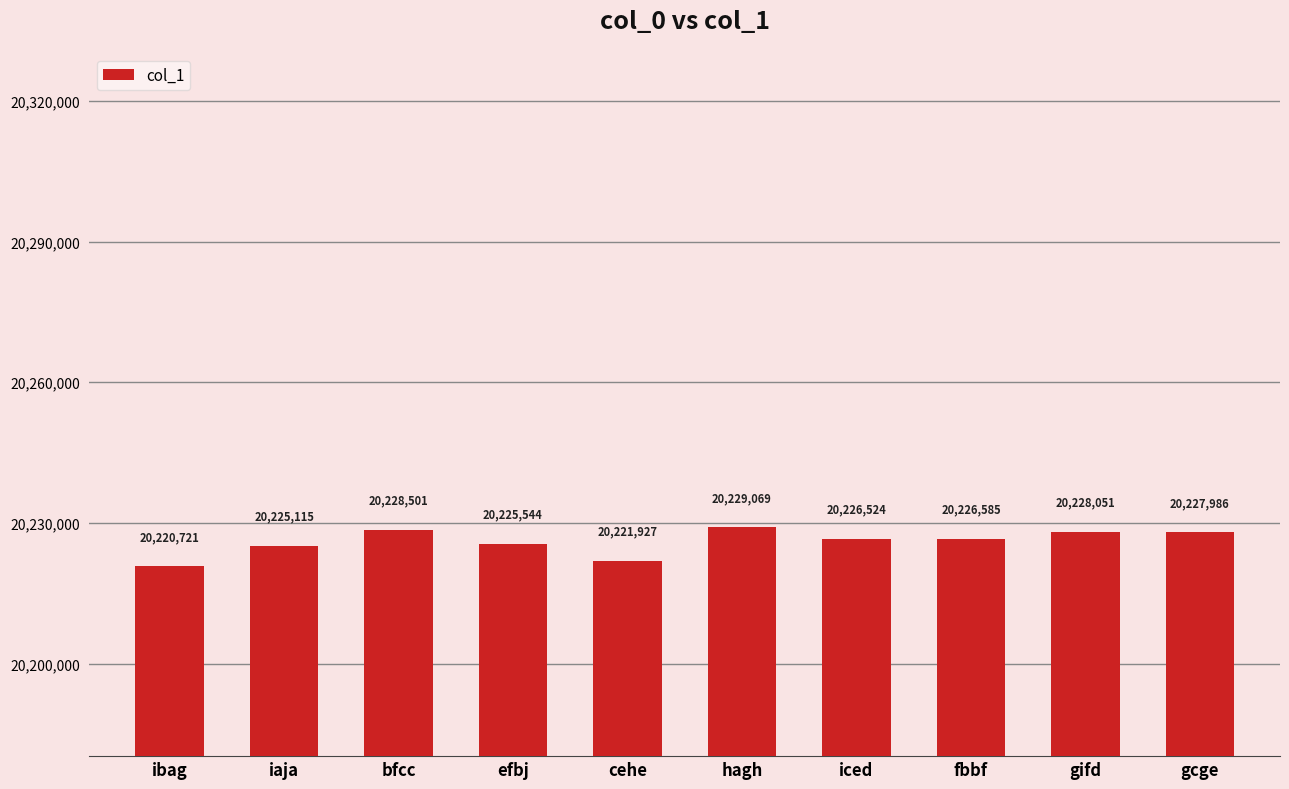

Where is the data nearest to the value 20224895?

iaja